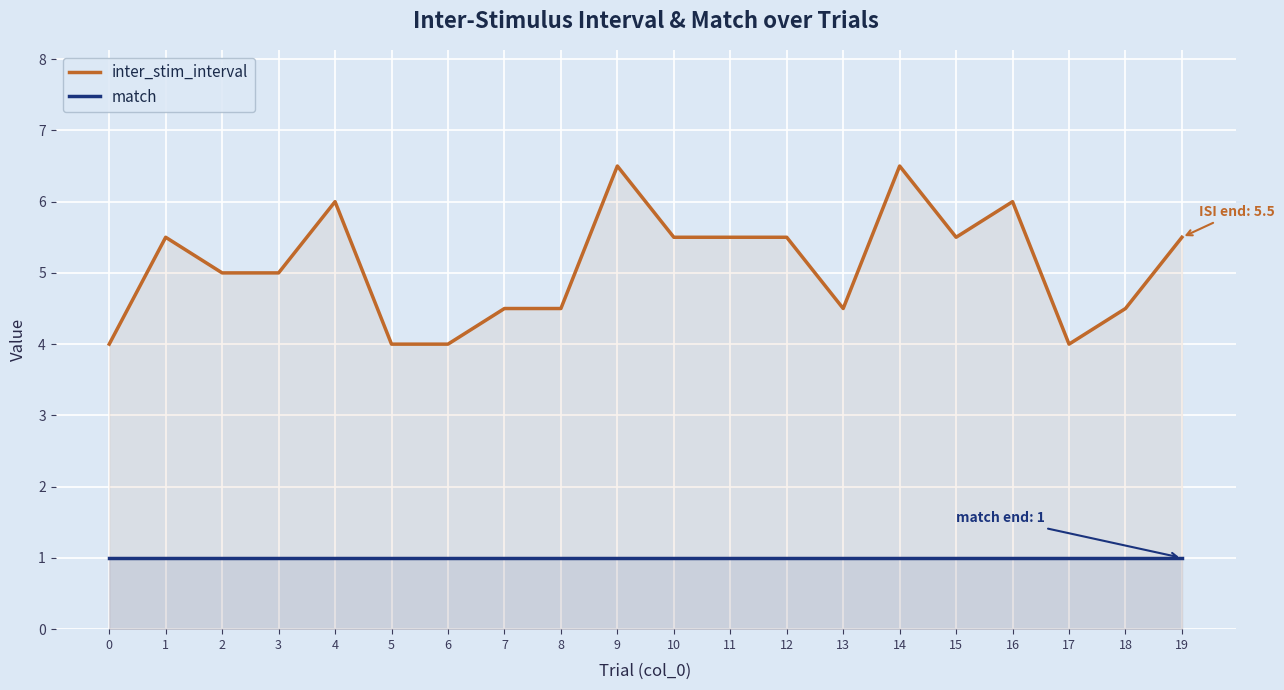

Reading right to left, what are all the values shown in this chart?

inter_stim_interval: 5.5	4.5	4.0	6.0	5.5	6.5	4.5	5.5	5.5	5.5	6.5	4.5	4.5	4.0	4.0	6.0	5.0	5.0	5.5	4.0
match: 1.0	1.0	1.0	1.0	1.0	1.0	1.0	1.0	1.0	1.0	1.0	1.0	1.0	1.0	1.0	1.0	1.0	1.0	1.0	1.0